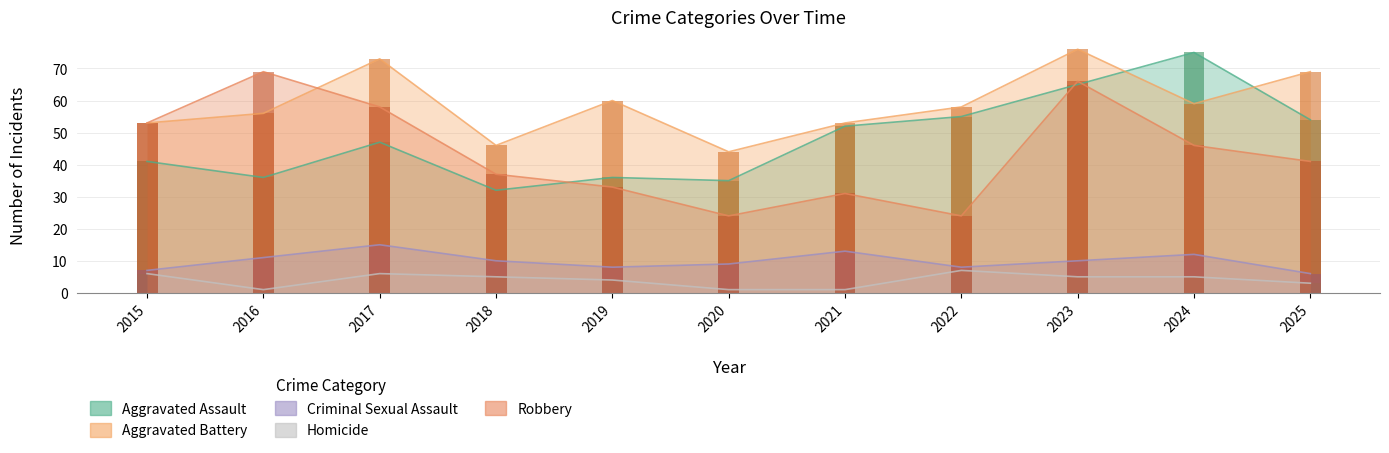

What is the difference between the highest and lowest values at 2016?

68